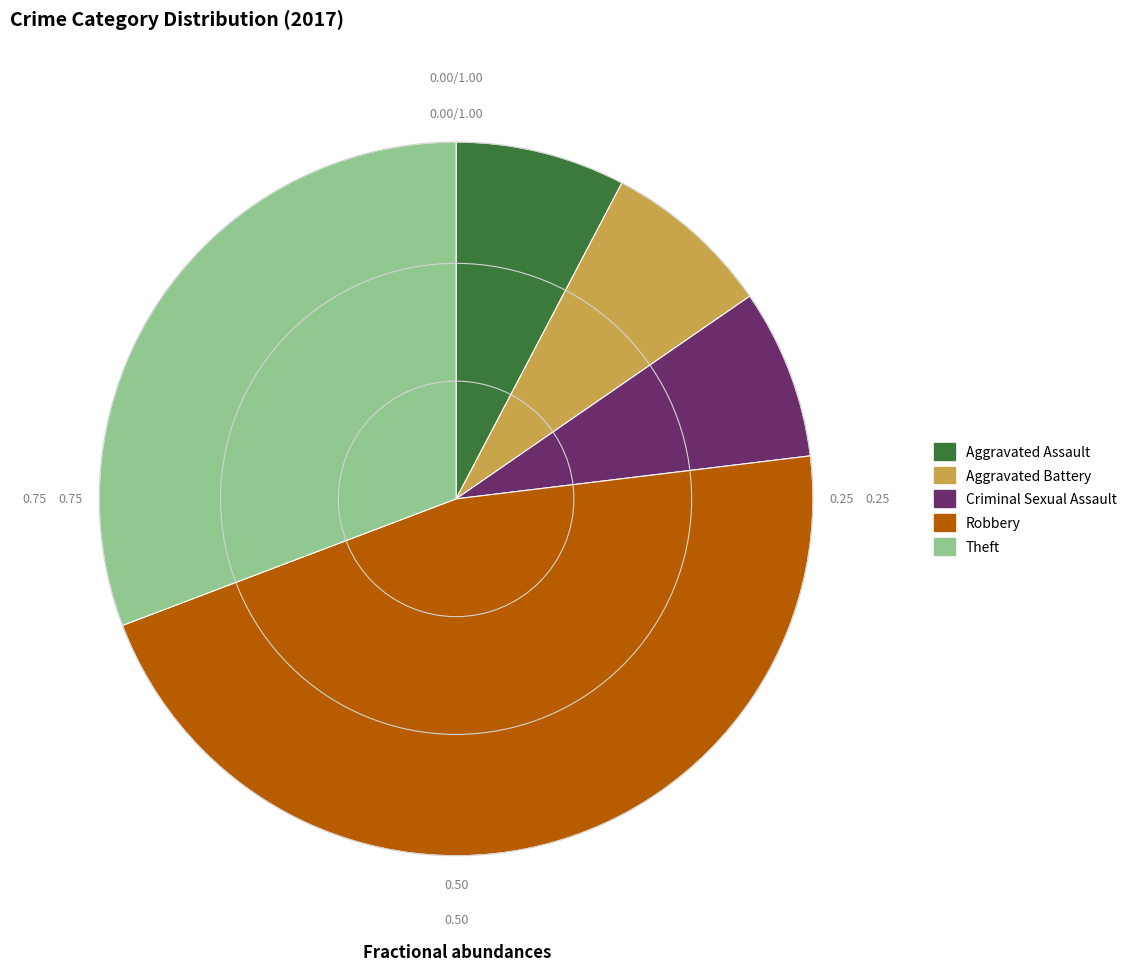

Does Robbery represent more than half of the total?

No